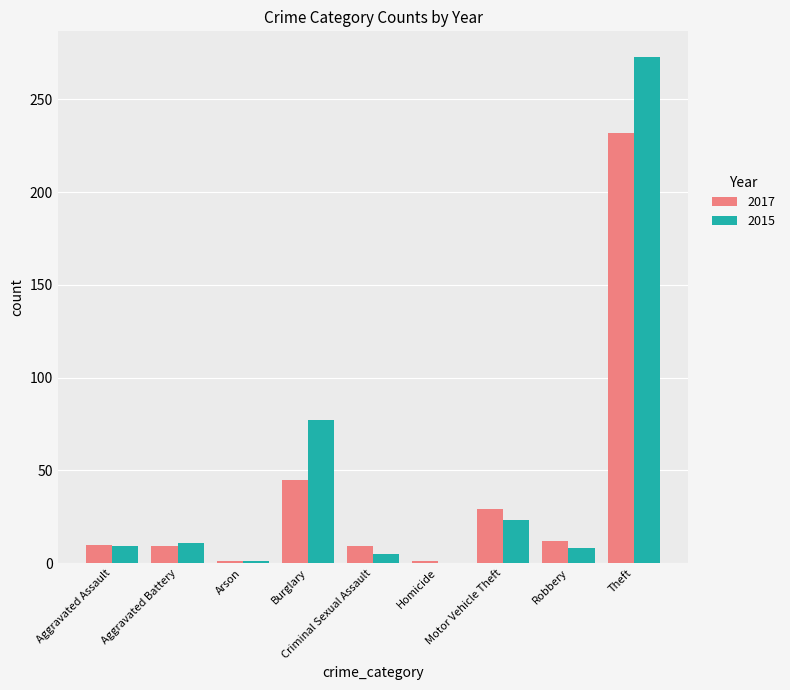

The 2017 series shows 50 at Motor Vehicle Theft. True or false?

False